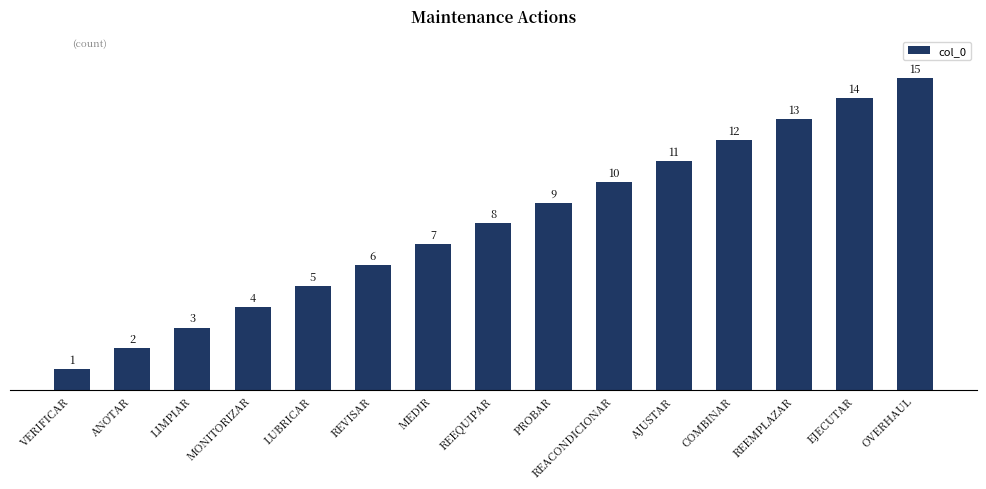

What is the difference between the maximum and minimum values?

14